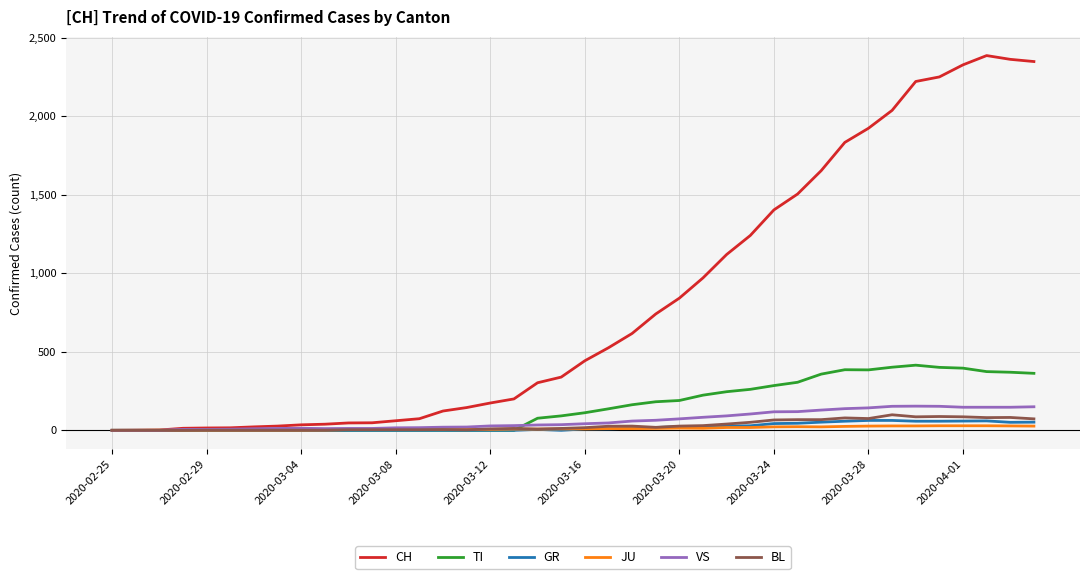

How many distinct data groups are displayed?

6